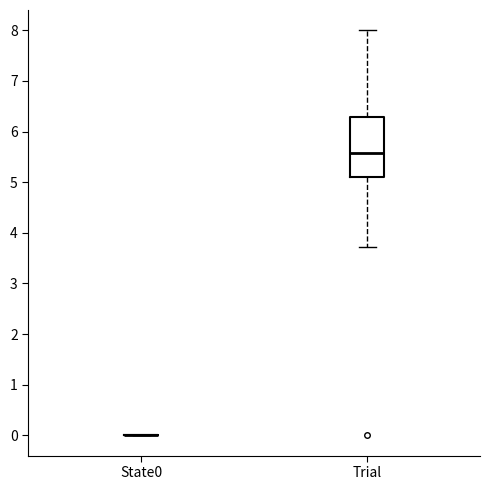

Reading left to right, read every box against the y-axis: the position of its median line, the range the box covers, and the ends of its whiskers. The values are not printed on the chart, so give them approximately, as read against the axis.

State0: box collapsed to a line at 0.0, whiskers 0.0 to 0.0
Trial: median 5.6, box 5.1 to 6.3, whiskers 3.7 to 8.0